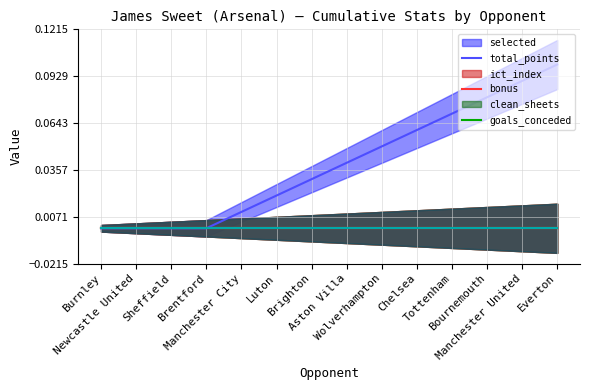

How many lines are shown in the chart?

6